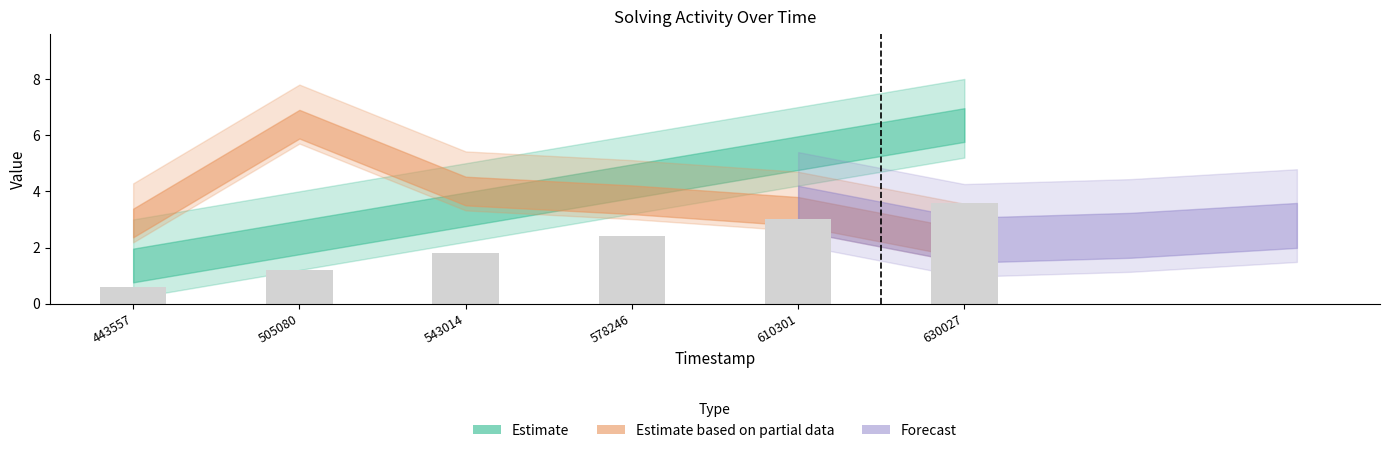

Reading left to right, transcribe all the data shown in this chart.

0.6	1.2	1.8	2.4	3.0	3.6